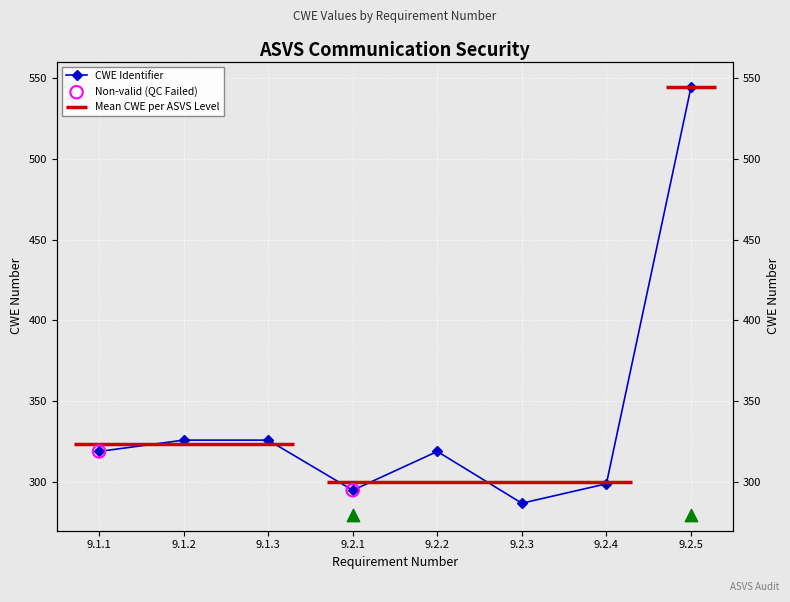

What is the change in value from 9.1.2 to 9.2.1?

-31